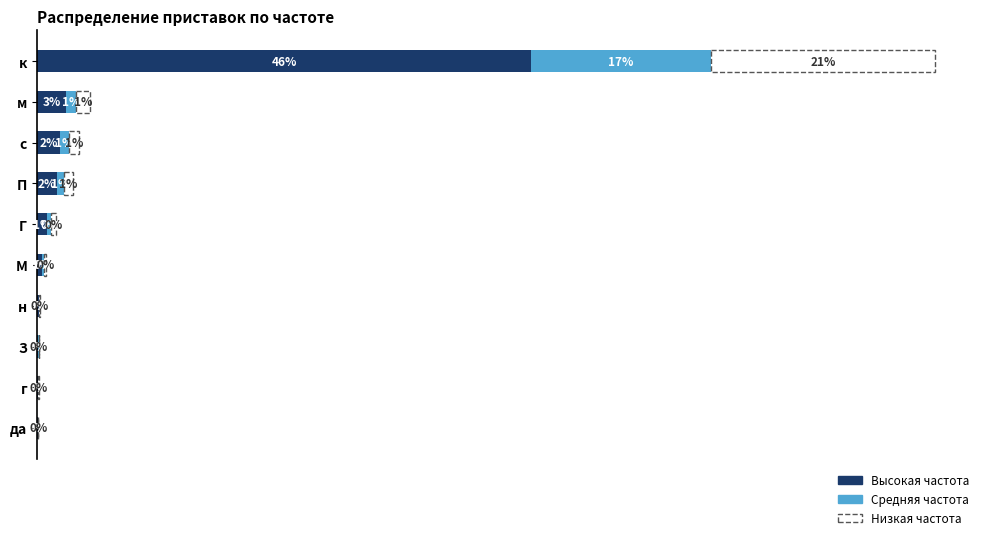

At which category is the sum across all series the highest?

к